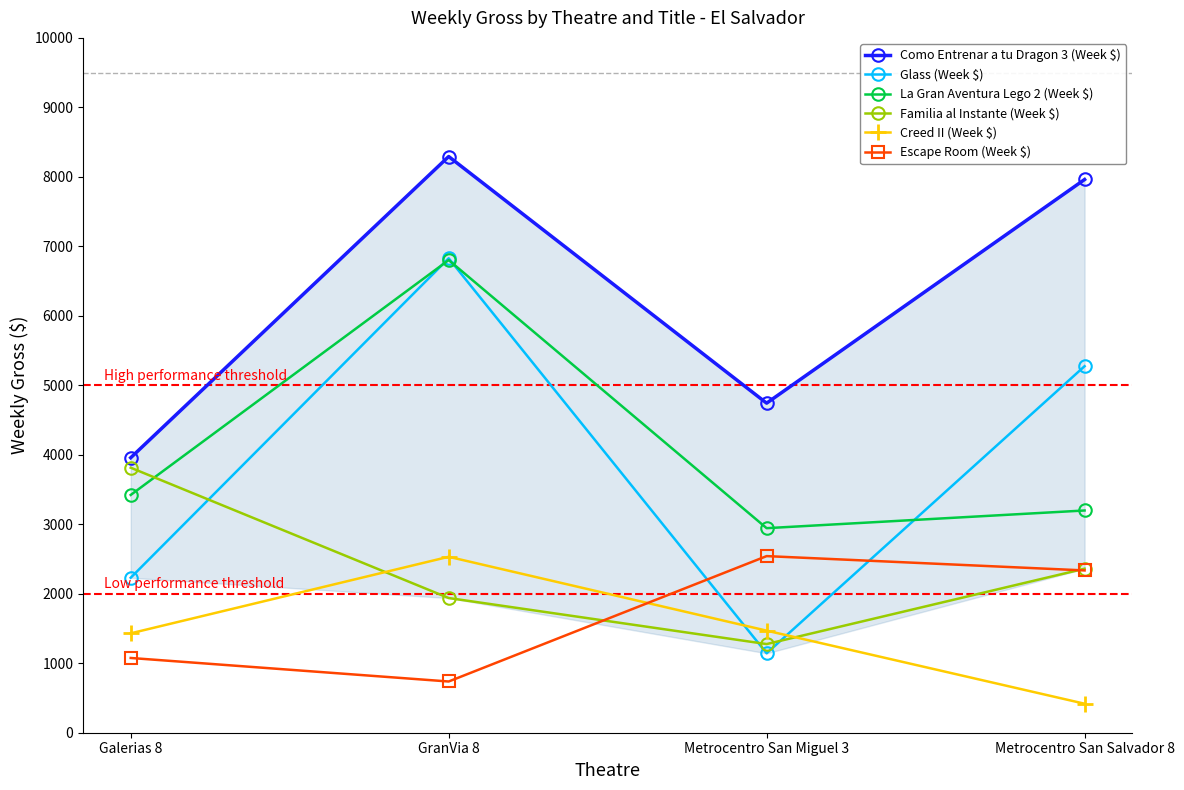

What position from the right is Metrocentro San Salvador 8?

1